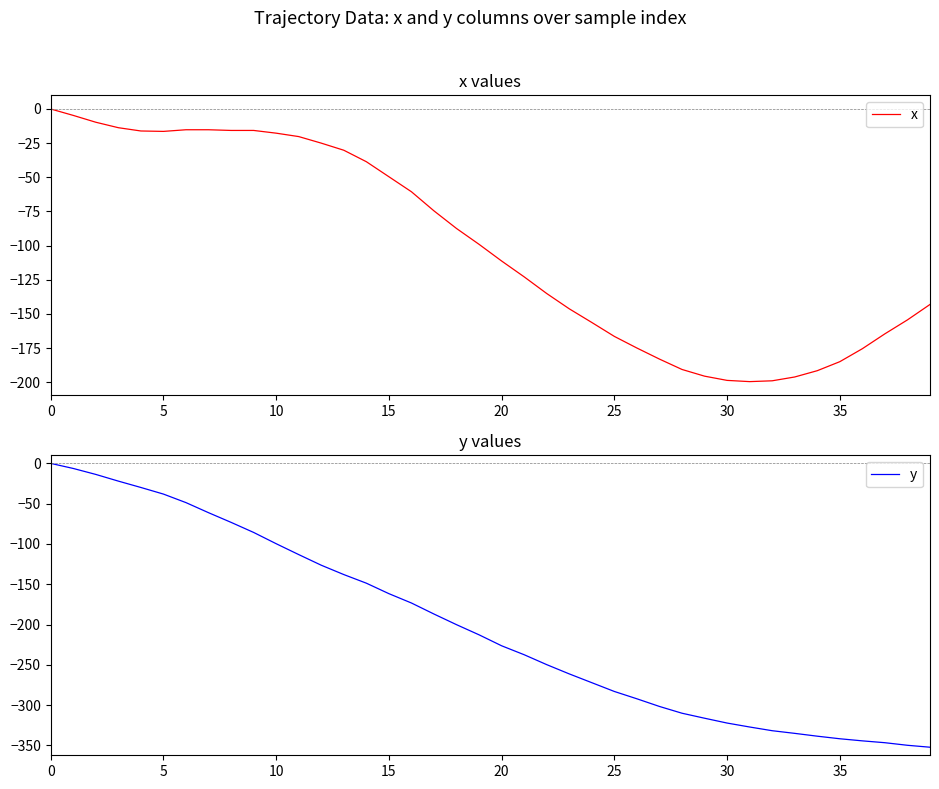

Does the chart have visible grid lines?

No